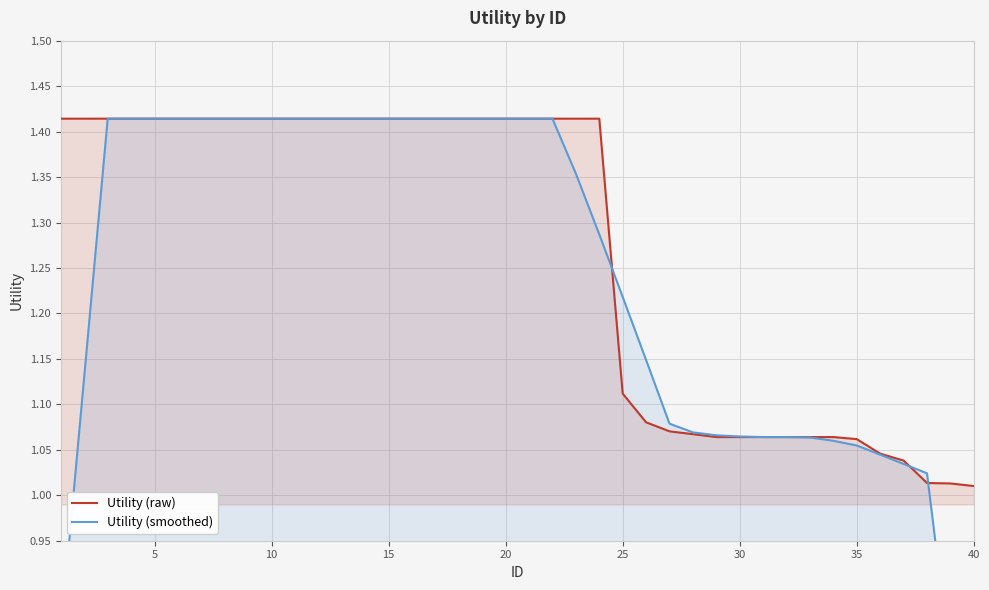

Rank the series at 20 from highest to lowest value.

Utility (raw), Utility (smoothed)